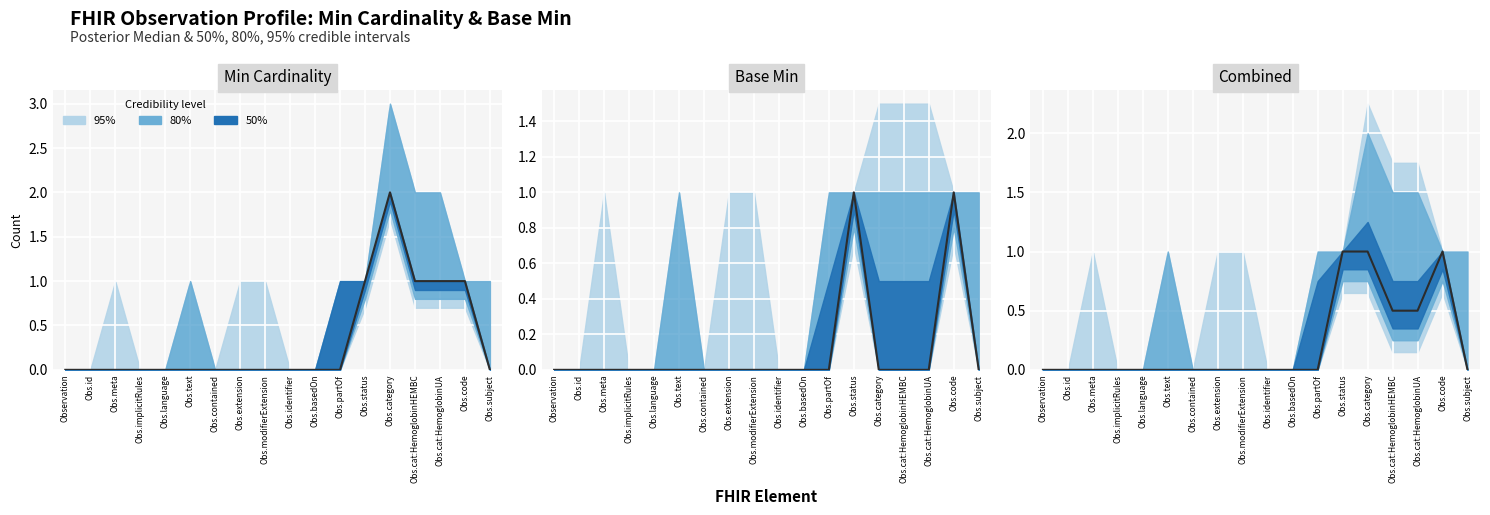

At which label is the value closest to 0?

Observation